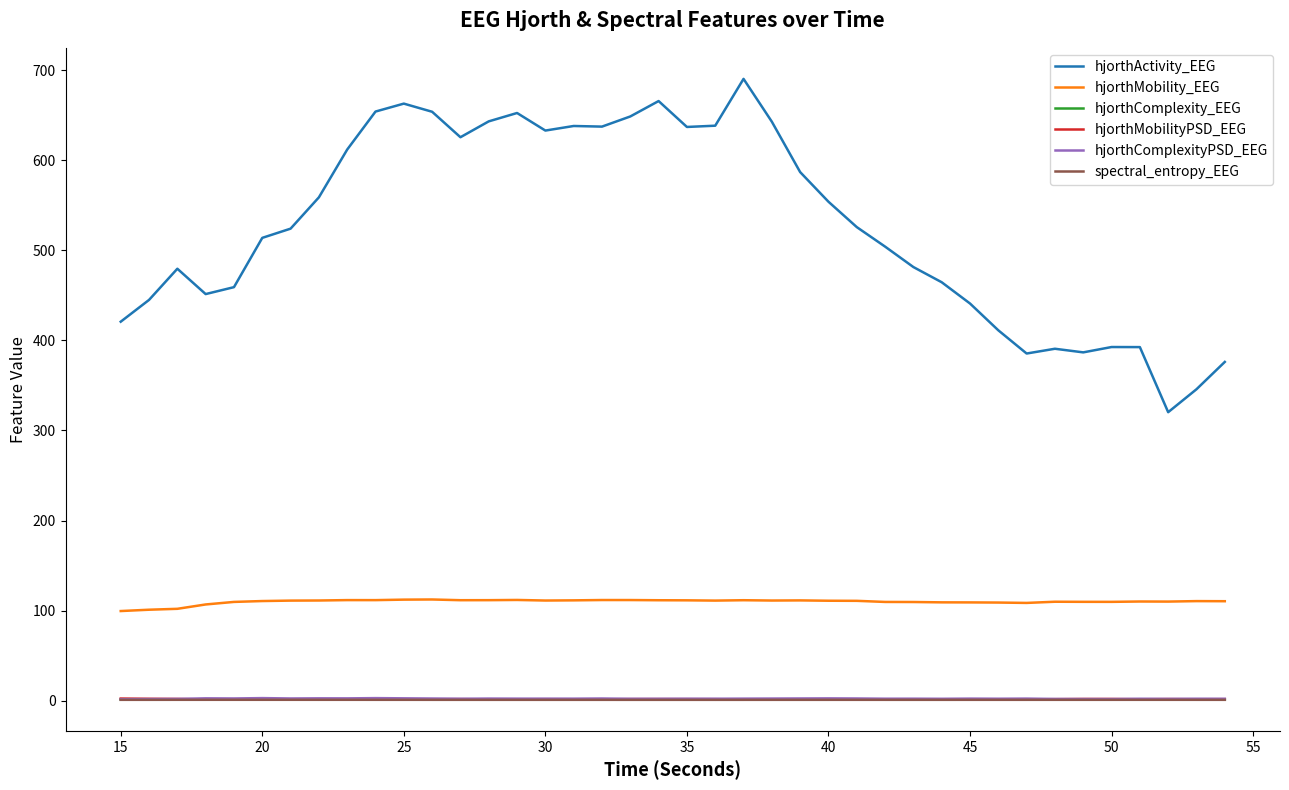

True or false: hjorthMobilityPSD_EEG and hjorthMobility_EEG cross at least once.

False